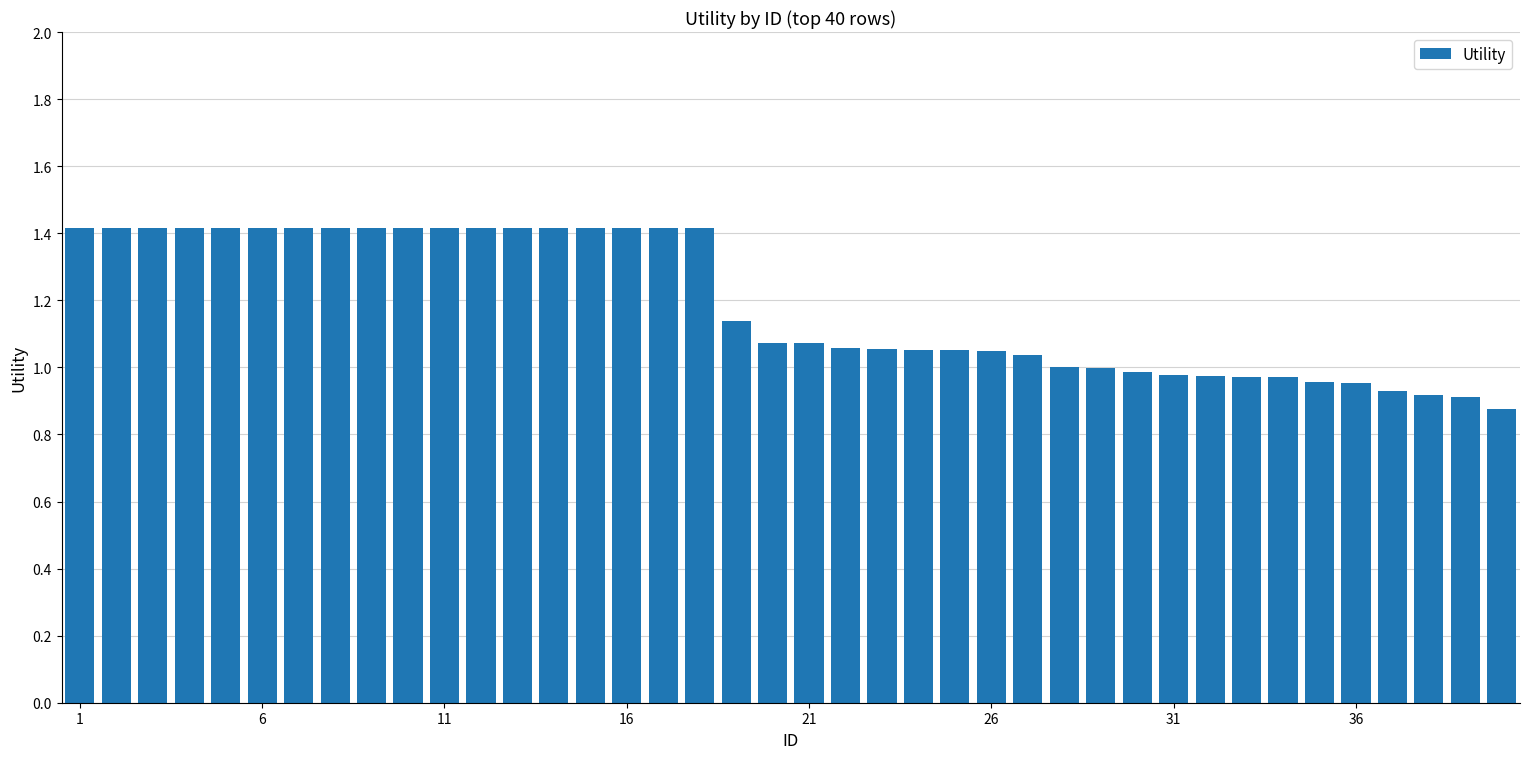

What is the maximum value shown in the chart?

1.4